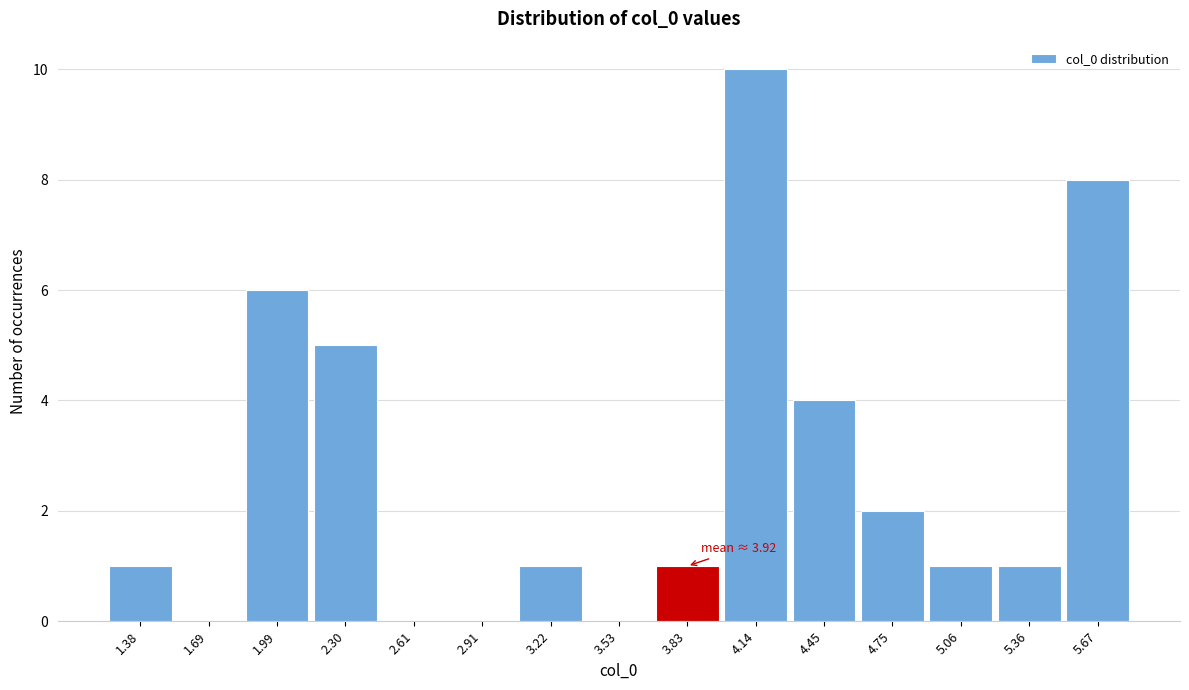

Which range on the x-axis has the tallest bar?

4.00 to 4.30